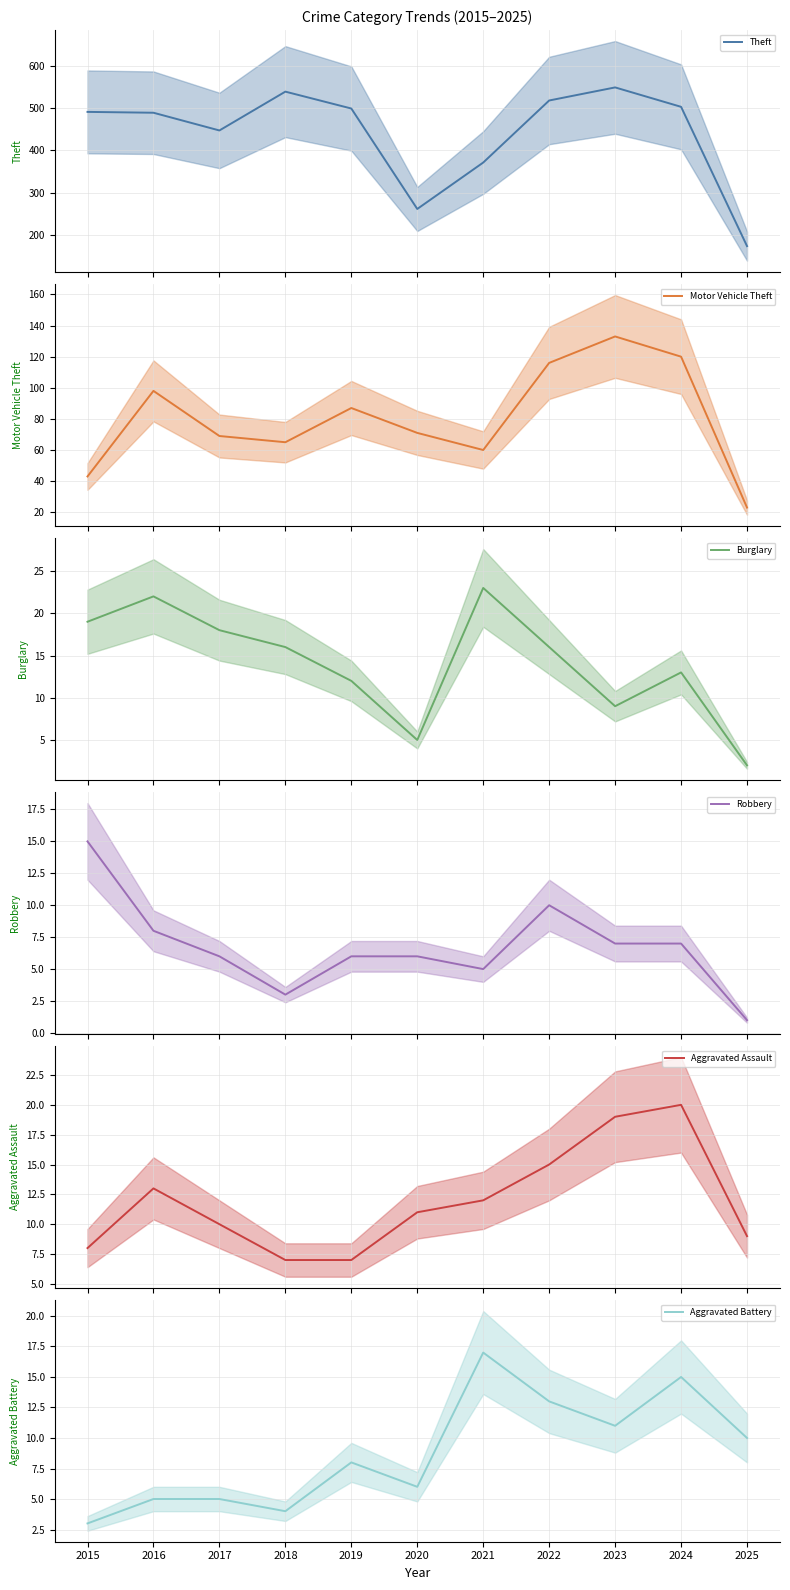

True or false: Aggravated Battery has more than 0 points higher than both neighbors.

True